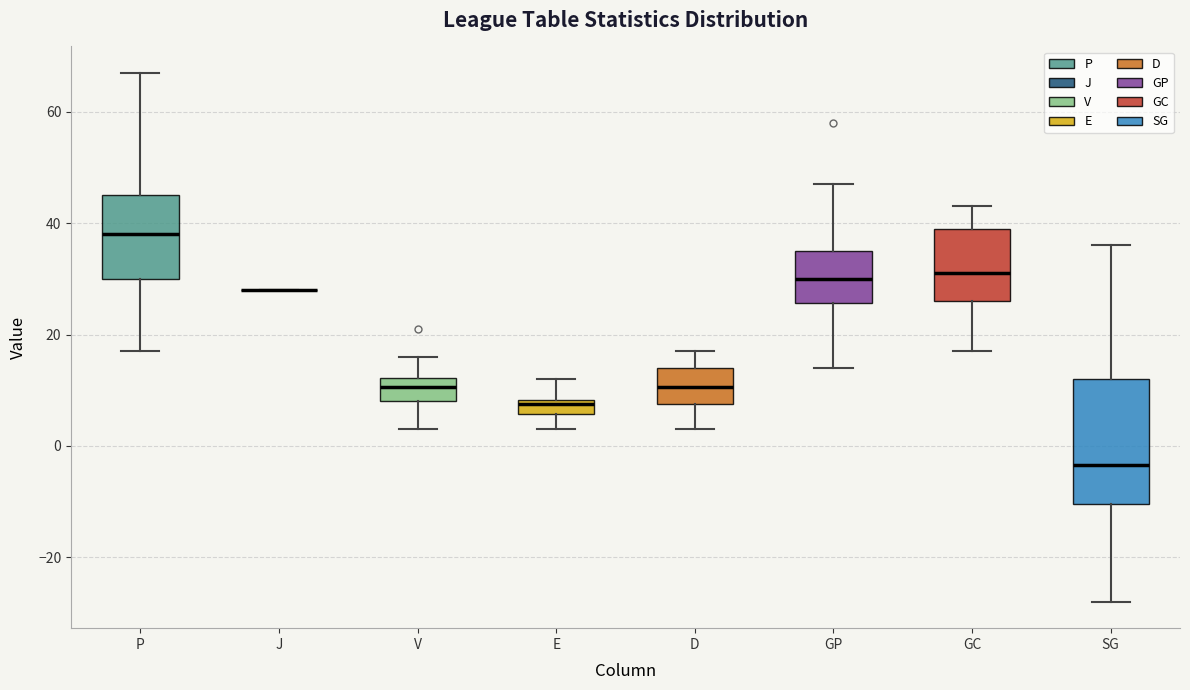

Comparing the boxes themselves (not the whiskers), which one is the tallest?

SG